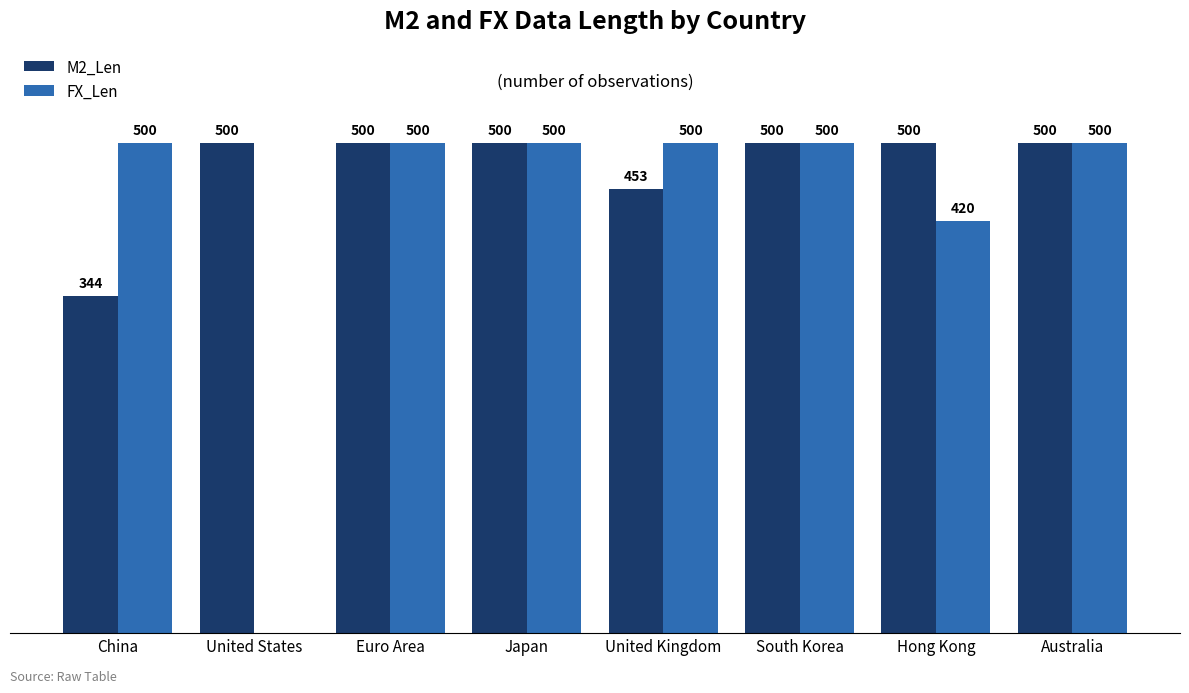

Which series changed the most between China and South Korea?

M2_Len